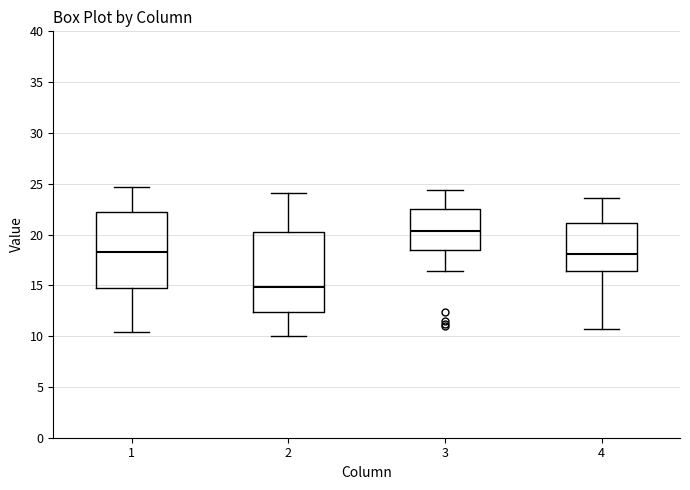

Where does the median line of the box at x = 1 sit on the y-axis? The values are not printed on the chart, so give them approximately, as read against the axis.

18.5